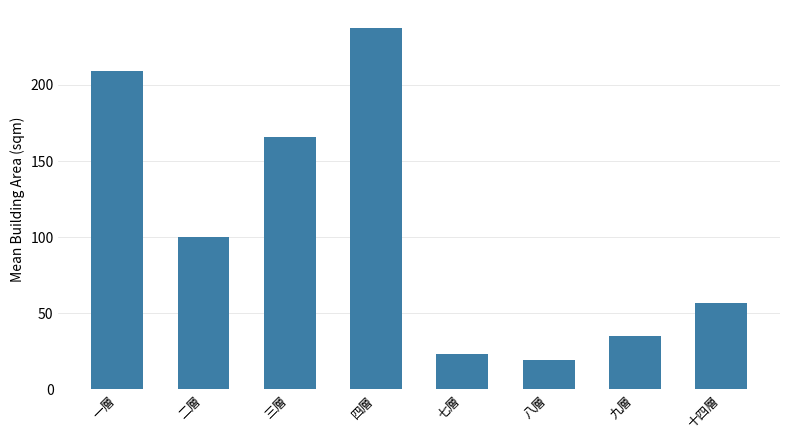

At which category does the chart reach its peak across all series?

四層